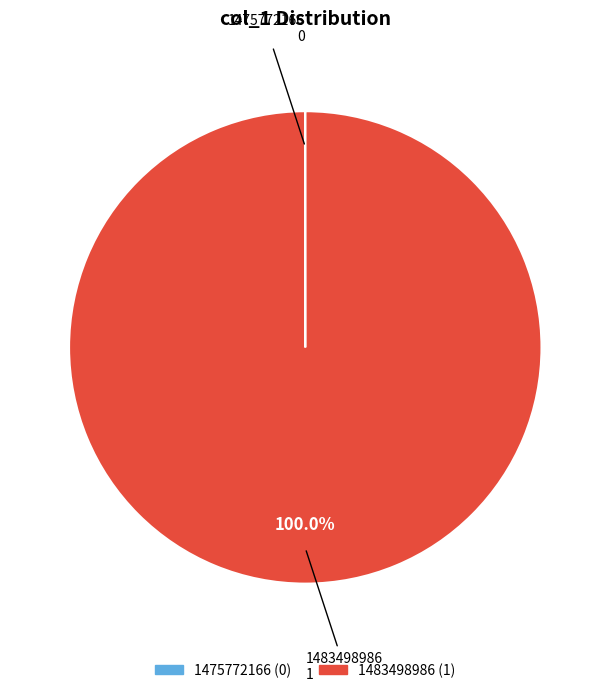

Which category has the biggest portion of the pie?

1483498986